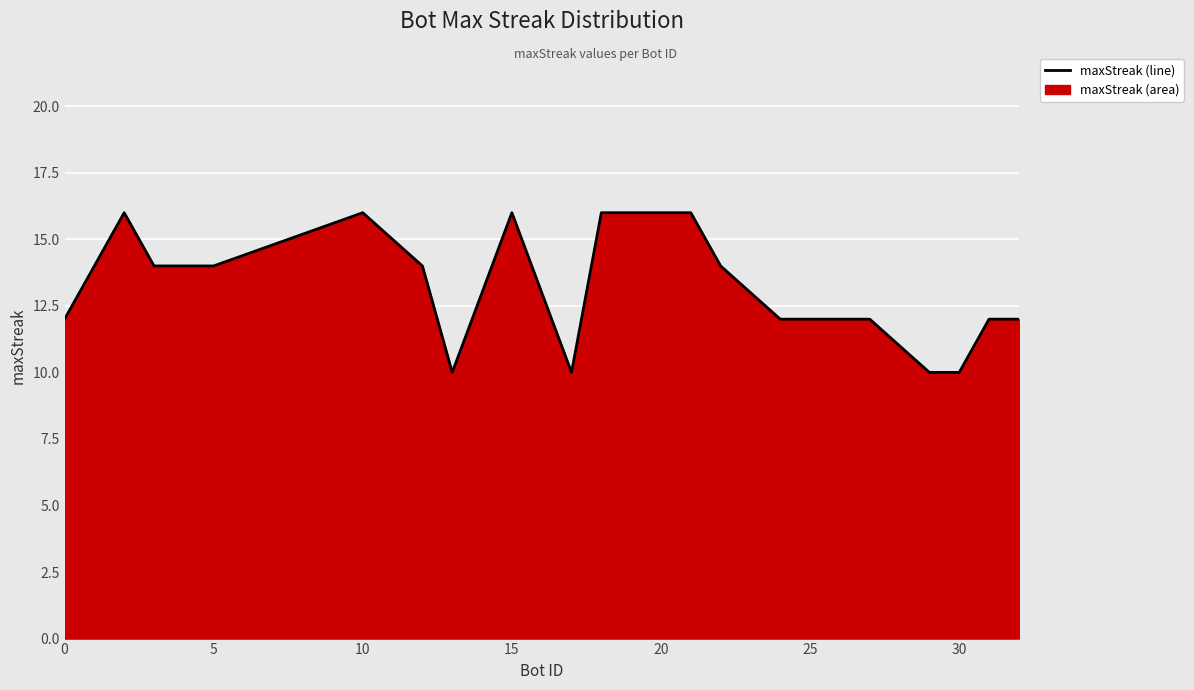

Does the chart display data point markers on the line(s)?

No